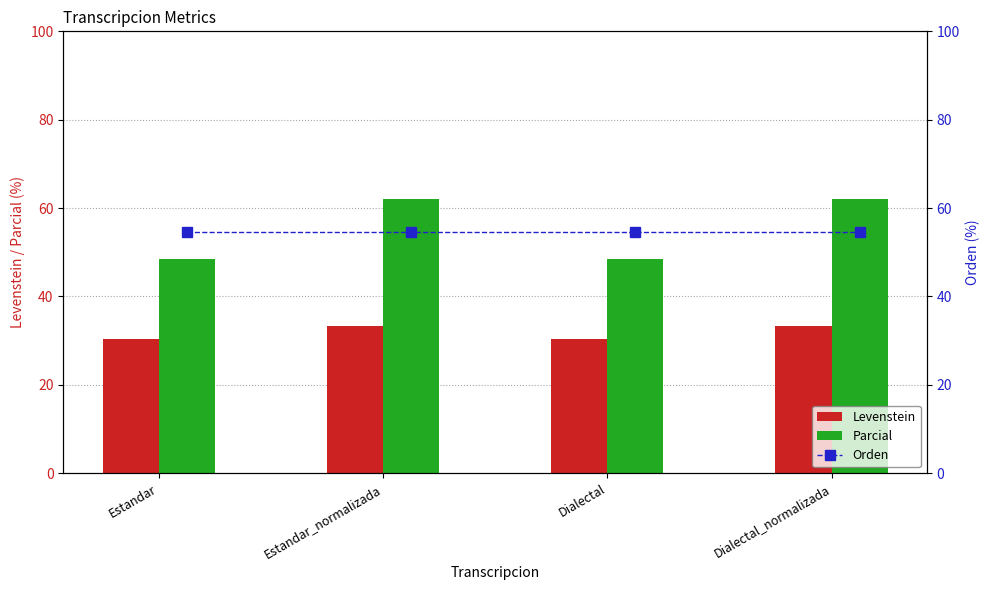

What is the minimum value shown in the chart?

30.4